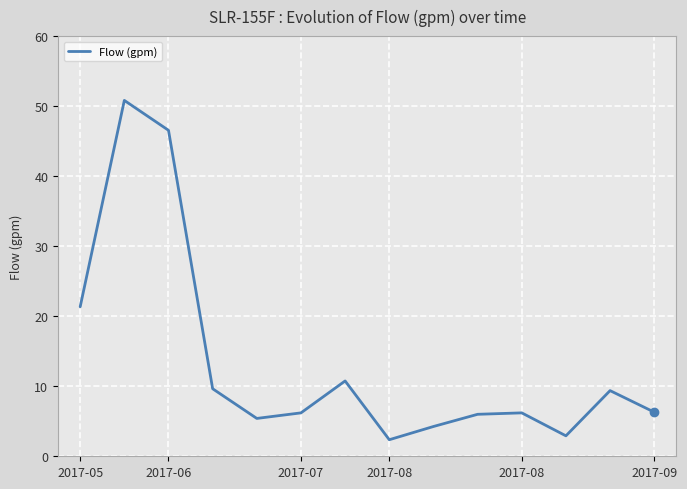

What is the smallest value displayed?

2.4